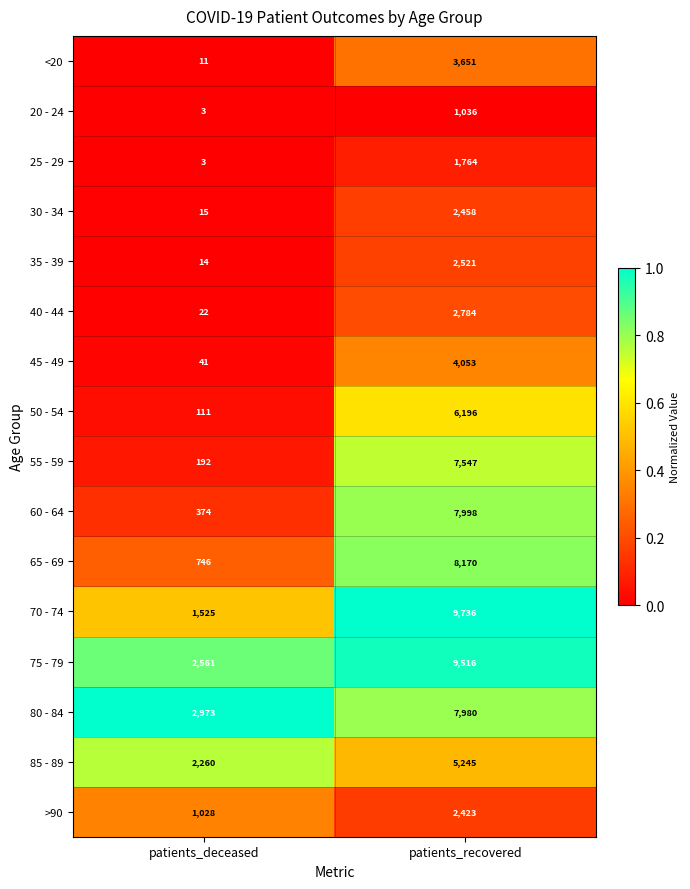

The 65 - 69 series shows 12463 at patients_recovered. True or false?

False